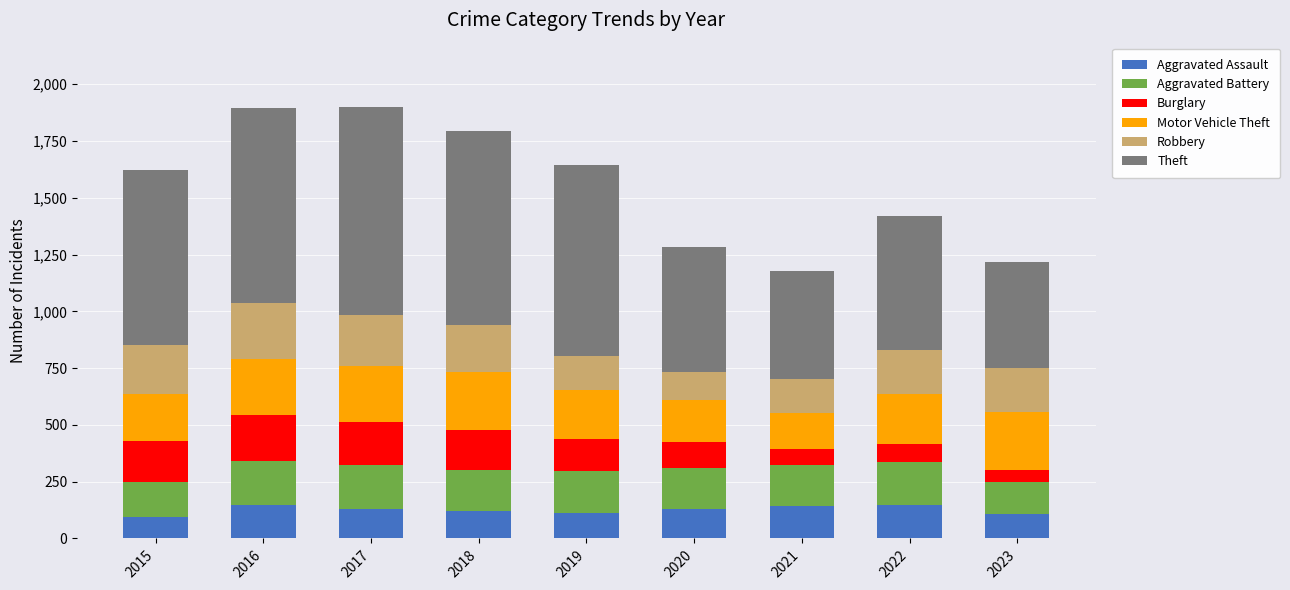

What is the total value across all series at 2017?

1898